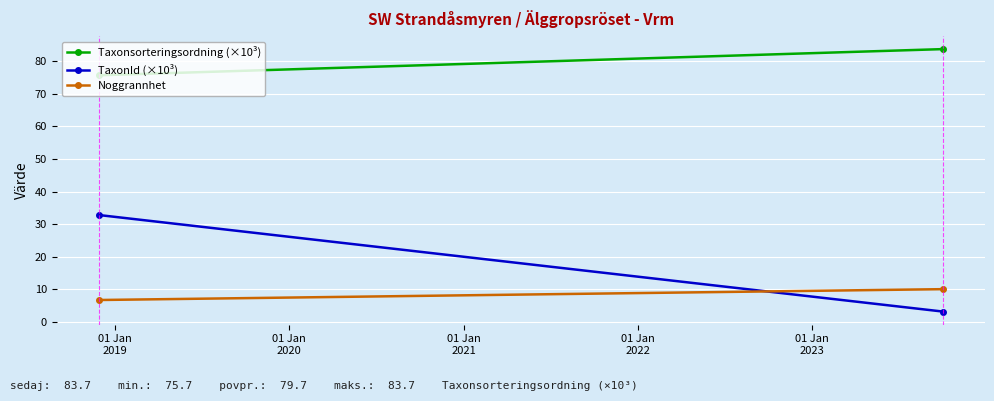

What is the maximum value for Noggrannhet?

10.0